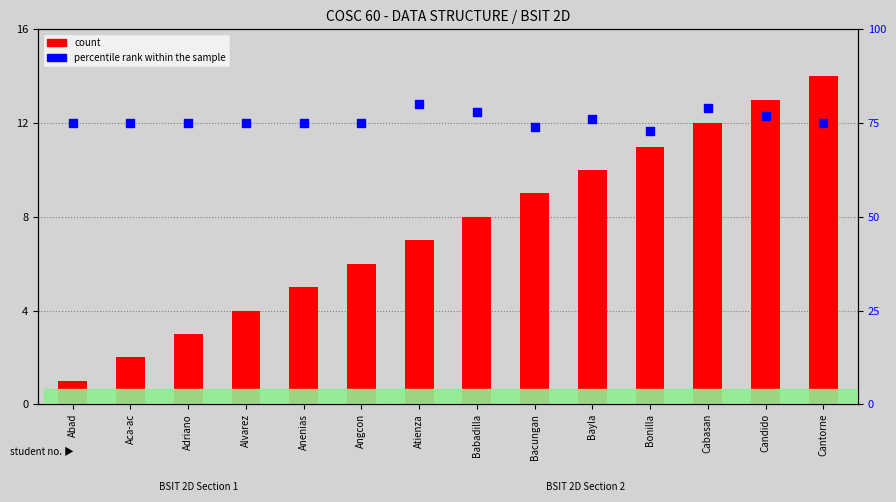

At how many categories does at least one series exceed 78?

2